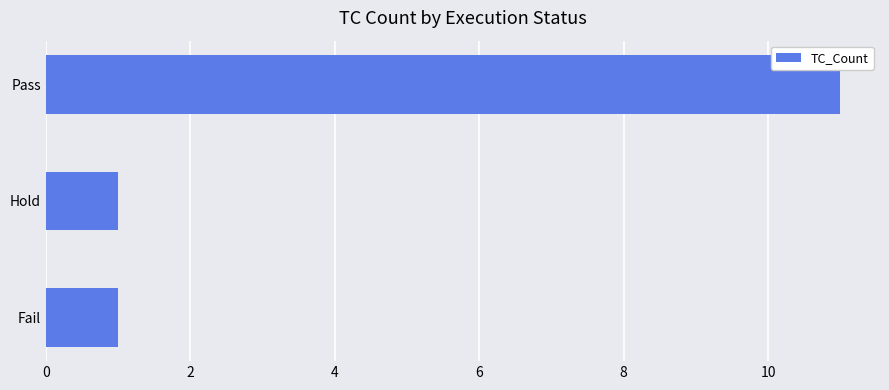

Between Fail and Pass, which is larger?

Pass